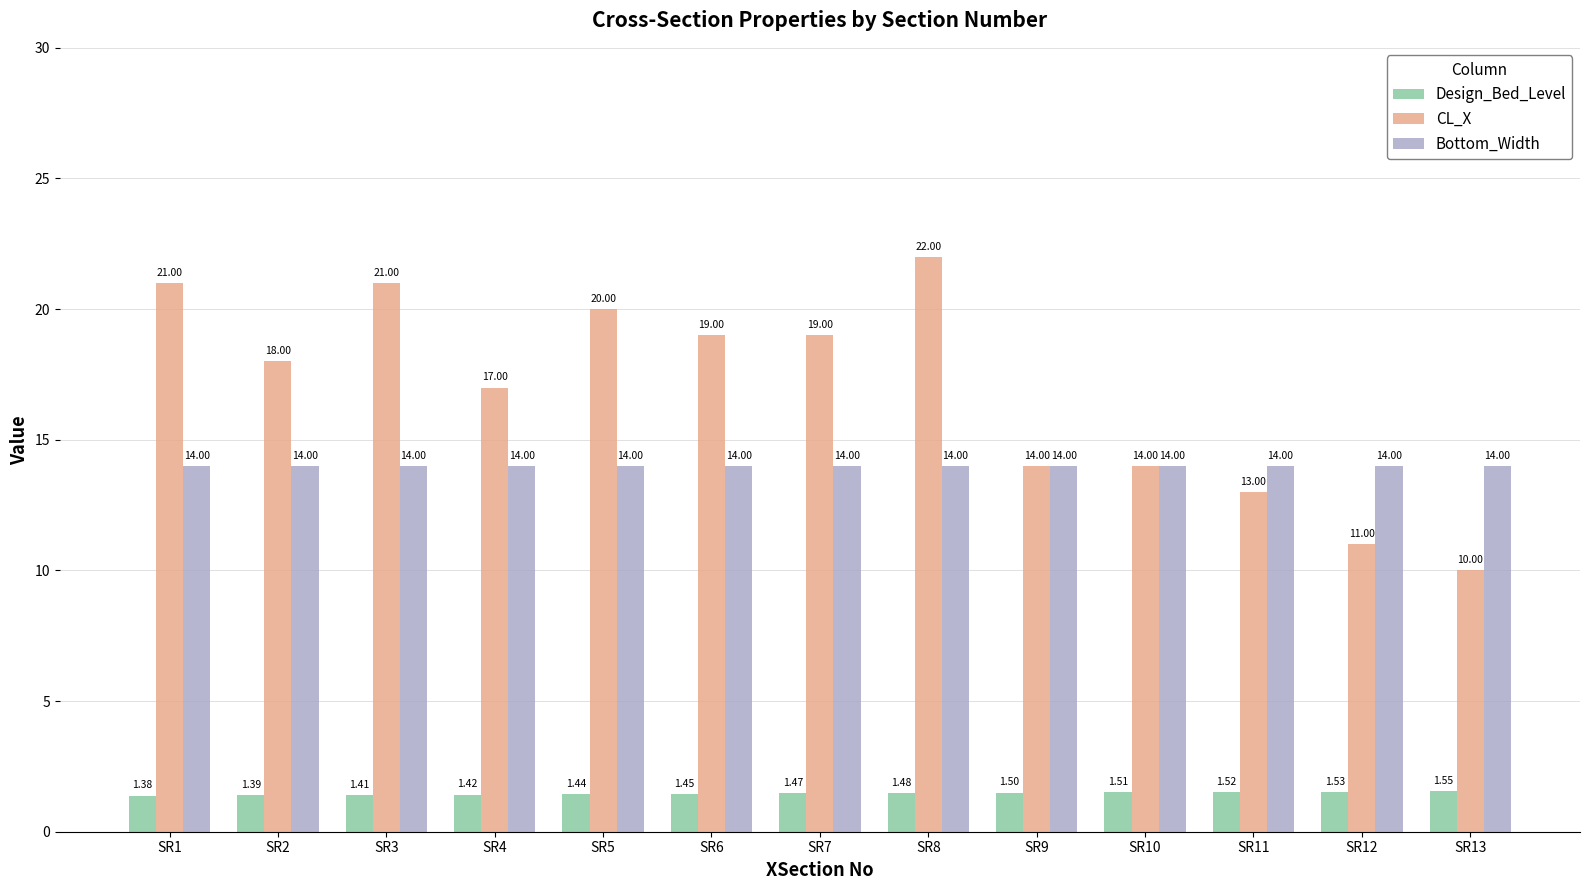

How many data points does each series have?

13